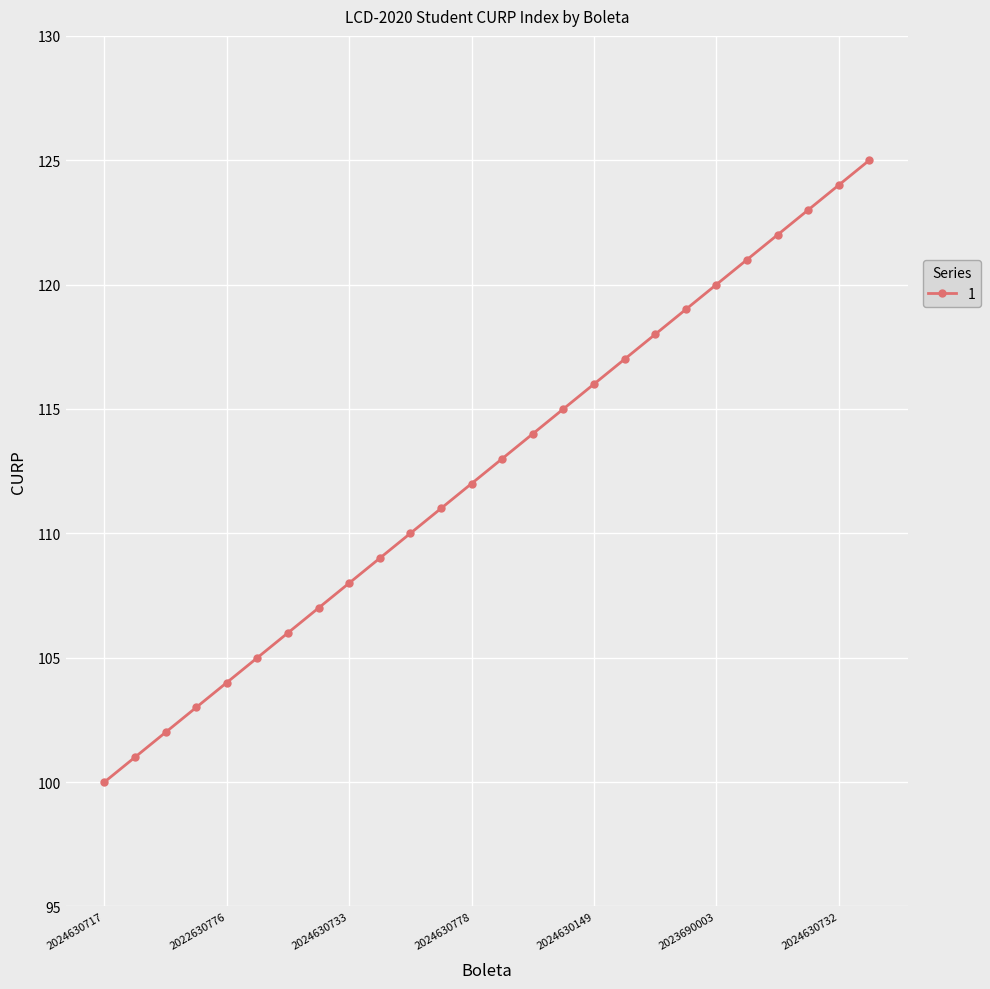

What is the minimum value shown in the chart?

100